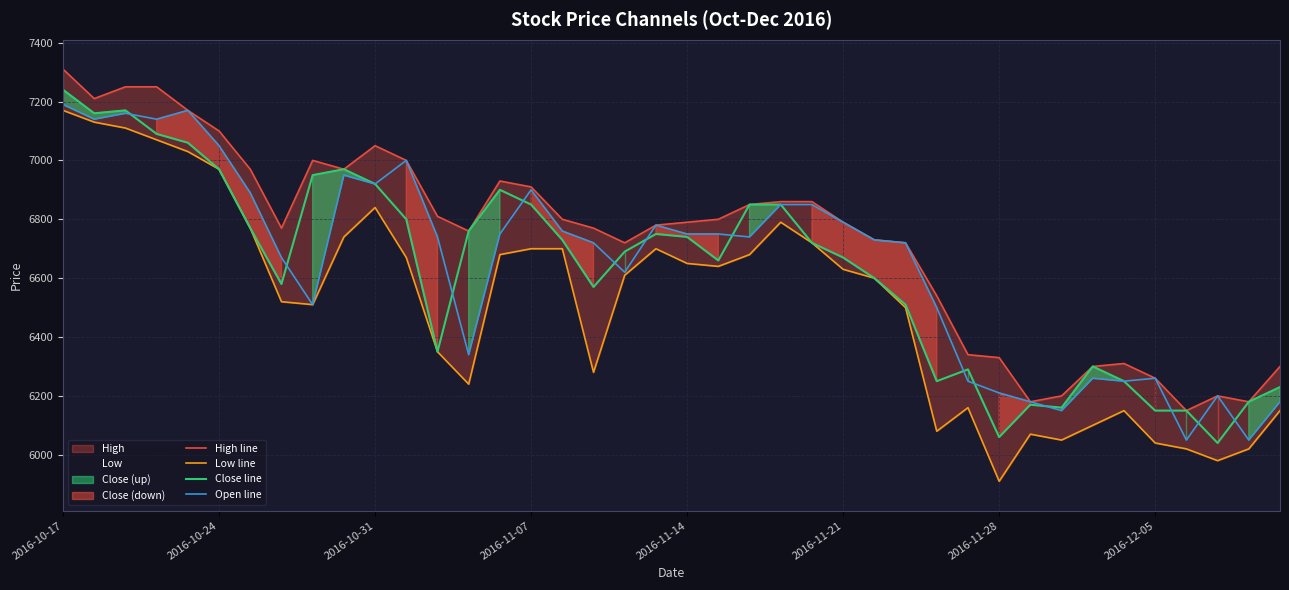

What is the highest value of the Open line series?

7190